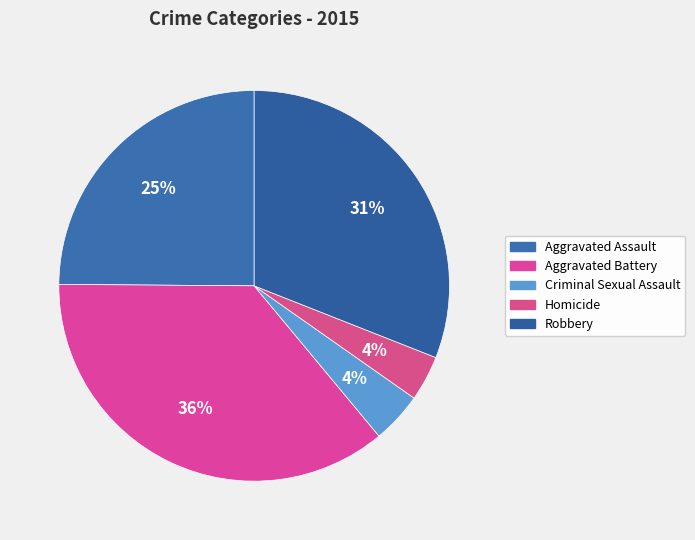

How many slices are in this pie chart?

5